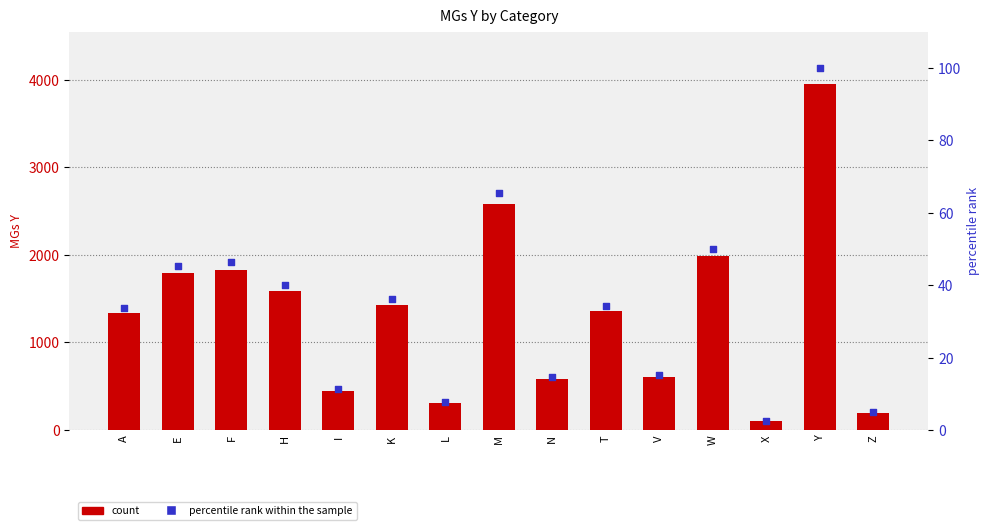

Which series reaches the minimum Y coordinate?

percentile rank within the sample